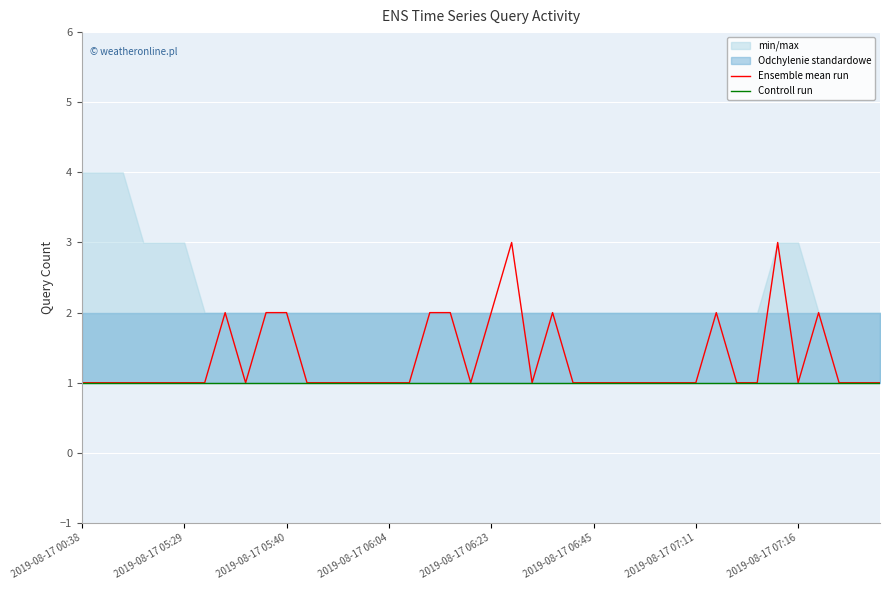

What is the total value across all series at 21?

4